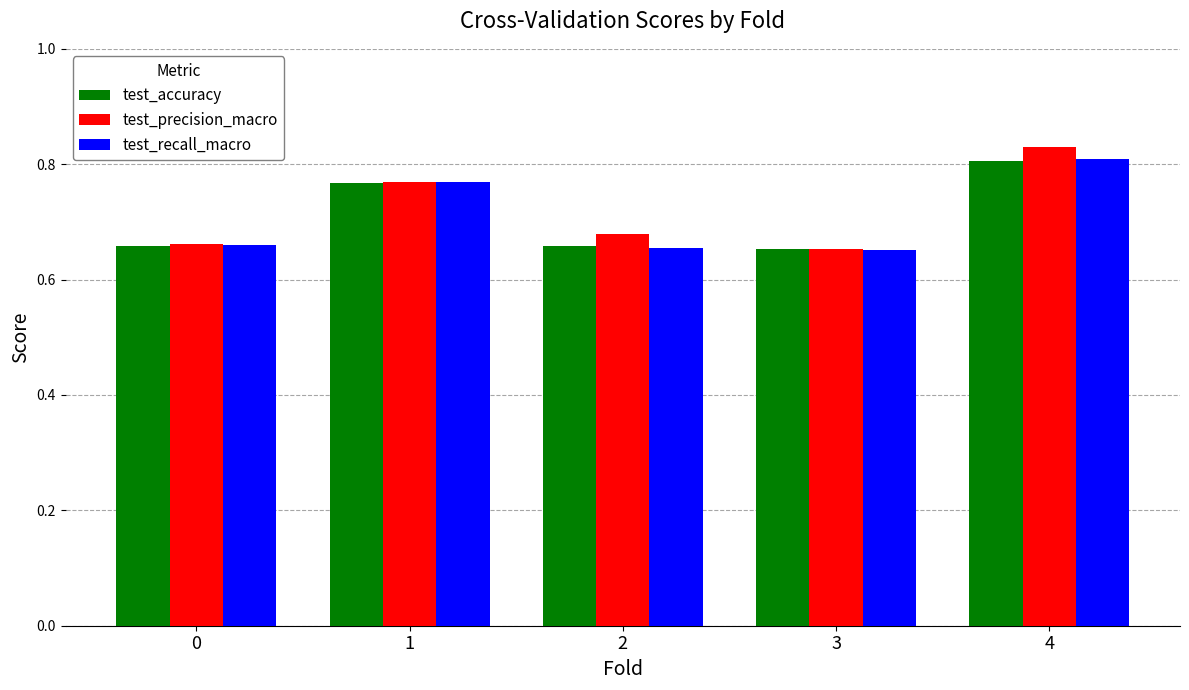

What is the total value across all series at 3?

2.0